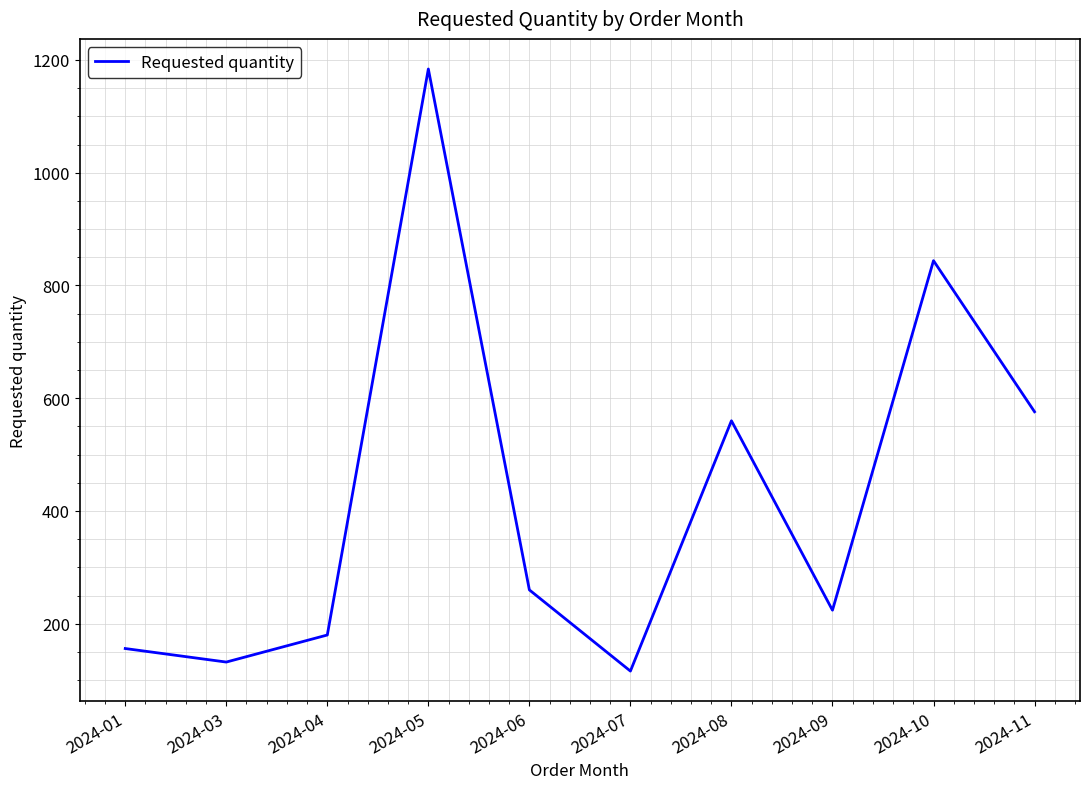

True or false: the data shows 189 at 2024-08.

False